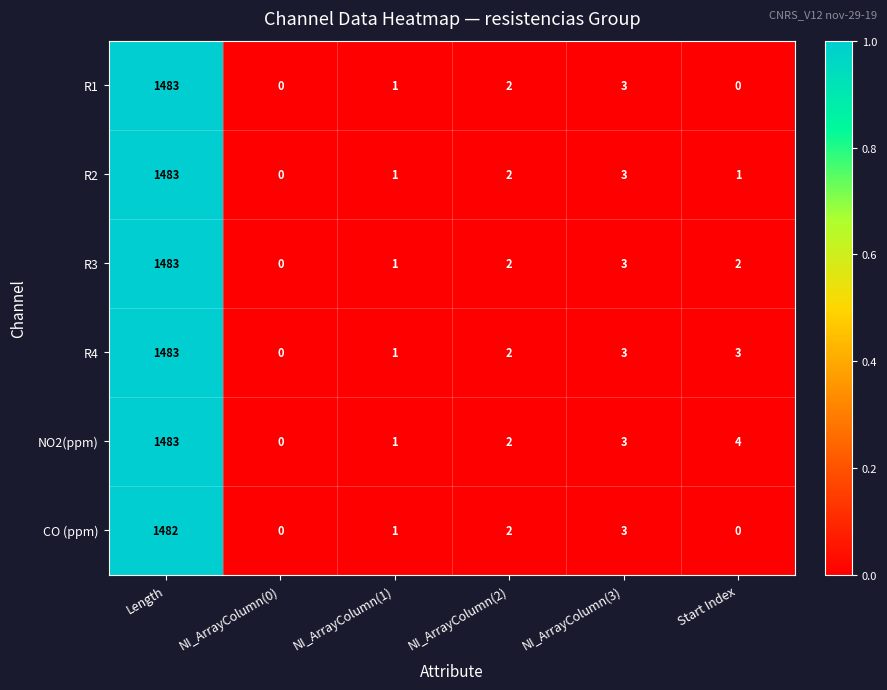

List the series in order of their overall mean, lowest first.

CO (ppm), R1, R2, R3, R4, NO2(ppm)